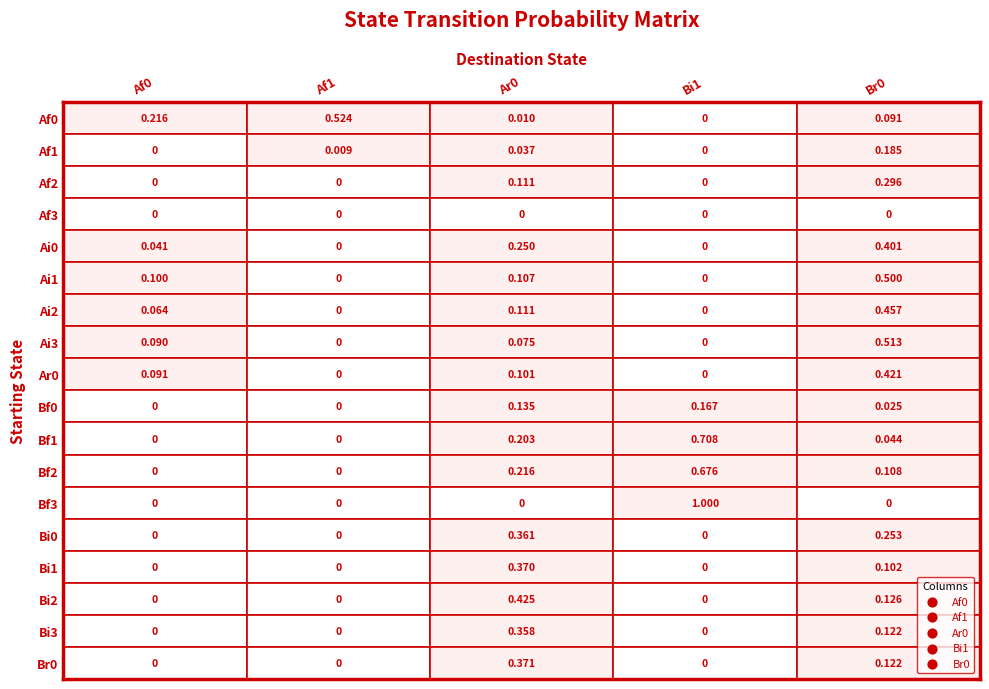

List the series in order of their peak value, lowest first.

Af0, Ar0, Br0, Af1, Bi1